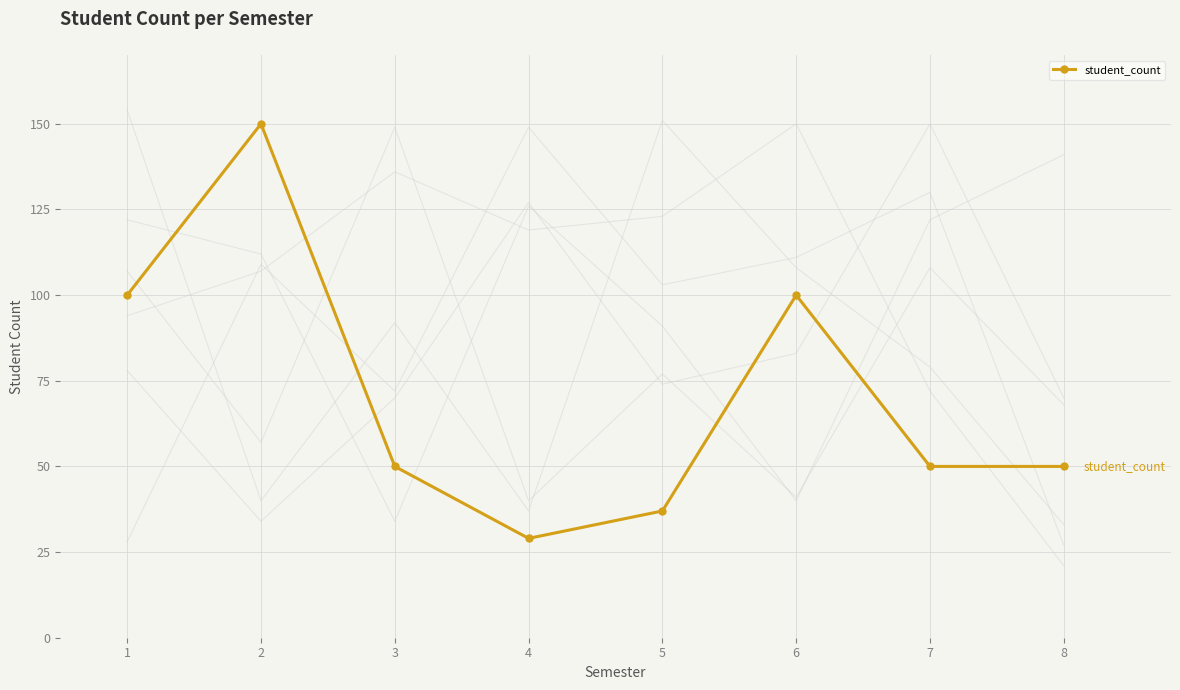

The value of student_count at 3 is 50. True or false?

True